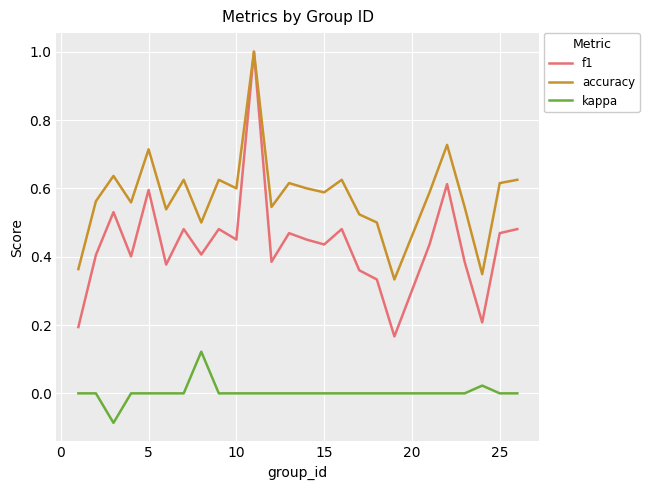

Which series has the largest total across all categories?

accuracy